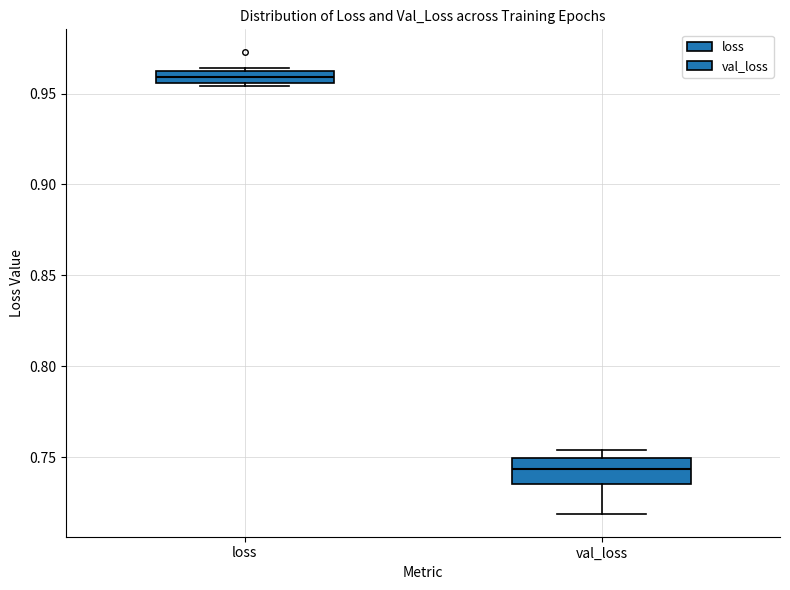

Which box has the lowest median line?

val_loss